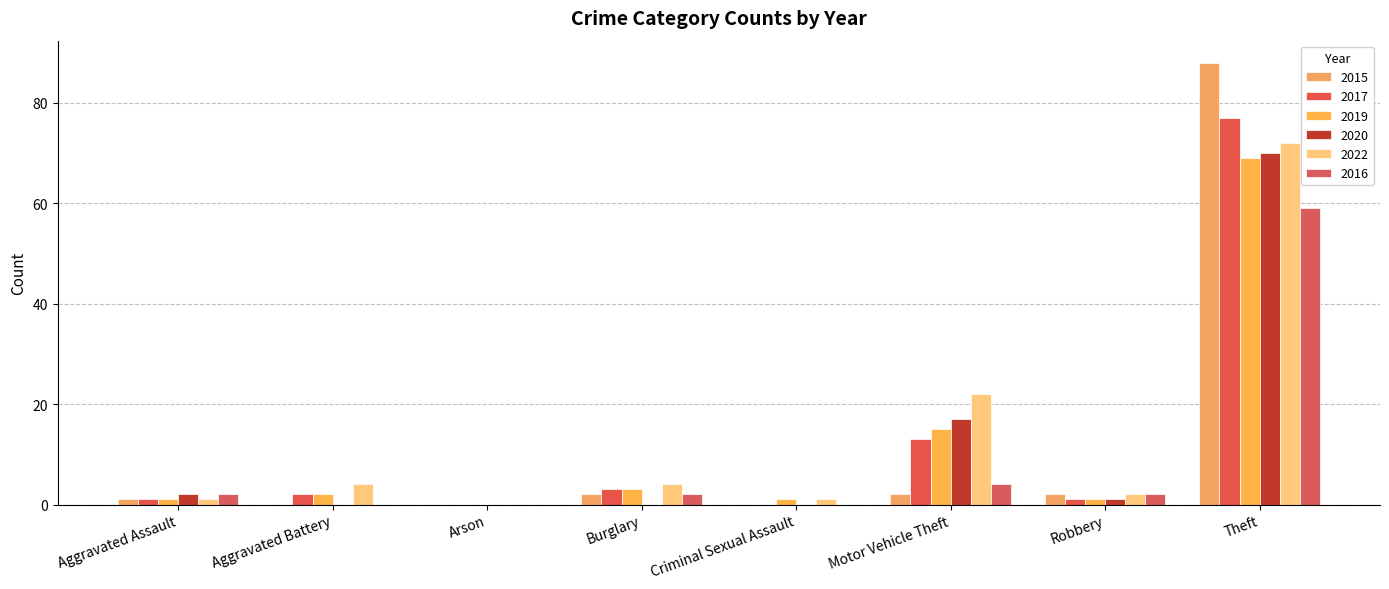

True or false: 2016 has a value of 2 at Aggravated Assault.

True